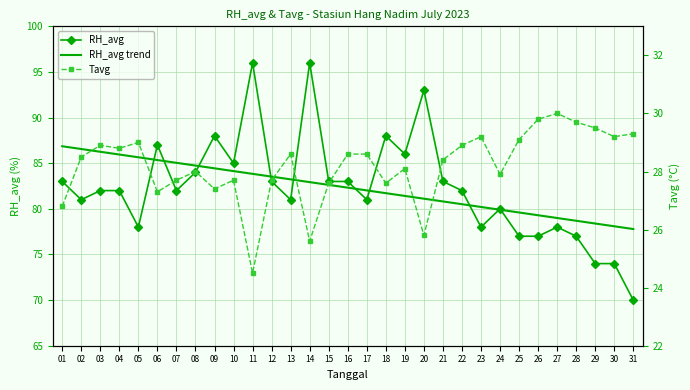

Is the value of Tavg at 15 greater than the value of RH_avg at 06?

No